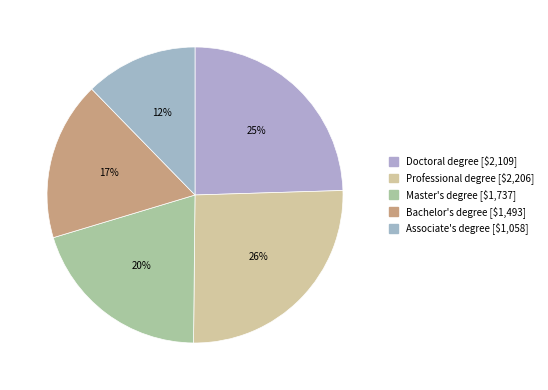

What is the largest slice in the pie chart?

Professional degree